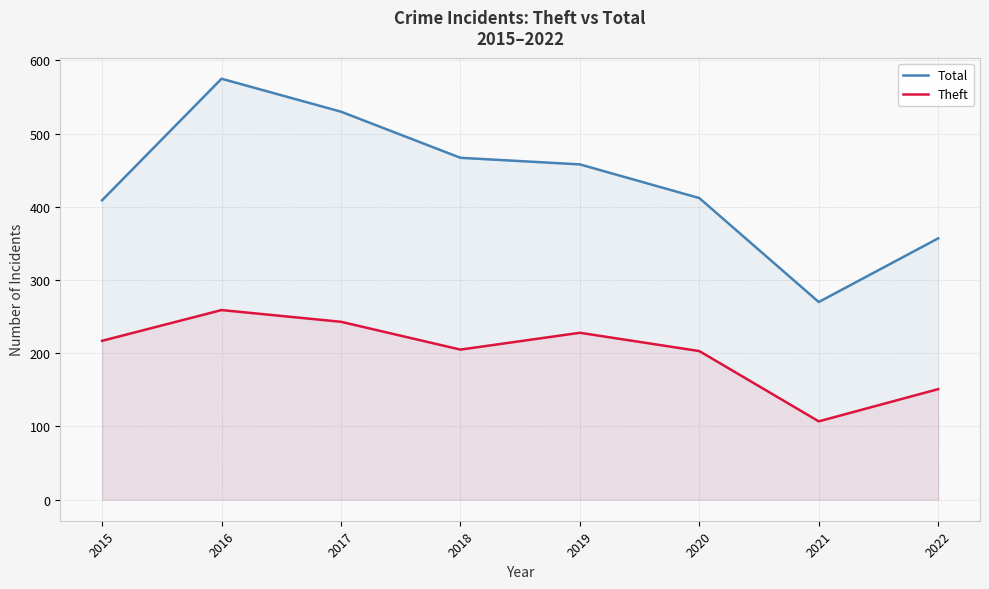

Reading left to right, extract all data points from this chart.

Total: 409	575	530	467	458	412	270	357
Theft: 217	259	243	205	228	203	107	151